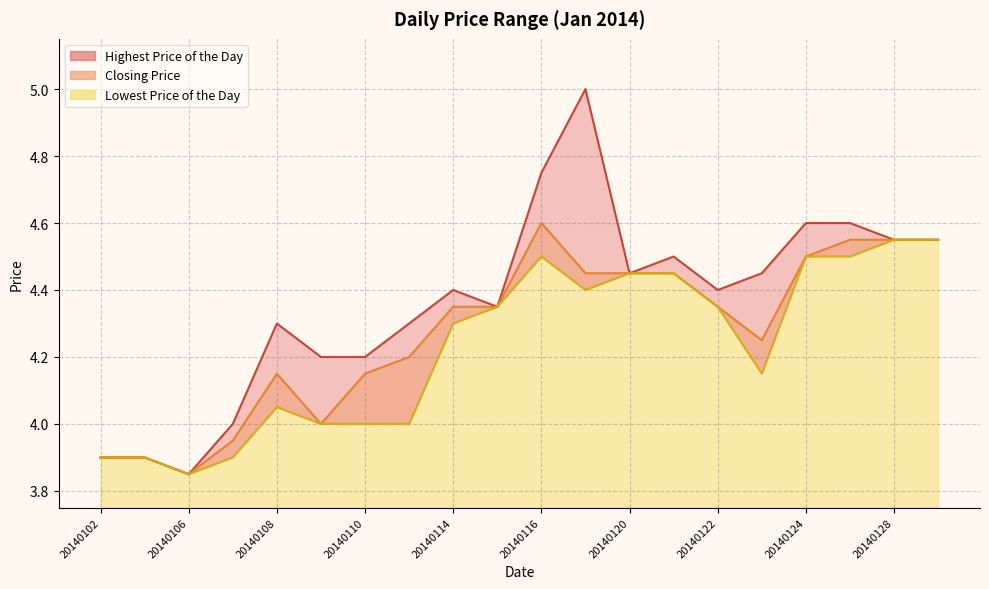

Reading left to right, list all the values displayed in this chart.

Highest Price of the Day: 20140102=3.9	20140103=3.9	20140106=3.9	20140107=4.0	20140108=4.3	20140109=4.2	20140110=4.2	20140113=4.3	20140114=4.4	20140115=4.3	20140116=4.8	20140117=5.0	20140120=4.5	20140121=4.5	20140122=4.4	20140123=4.5	20140124=4.6	20140127=4.6	20140128=4.5	20140129=4.5
Closing Price: 20140102=3.9	20140103=3.9	20140106=3.9	20140107=4.0	20140108=4.2	20140109=4.0	20140110=4.2	20140113=4.2	20140114=4.3	20140115=4.3	20140116=4.6	20140117=4.5	20140120=4.5	20140121=4.5	20140122=4.3	20140123=4.2	20140124=4.5	20140127=4.5	20140128=4.5	20140129=4.5
Lowest Price of the Day: 20140102=3.9	20140103=3.9	20140106=3.9	20140107=3.9	20140108=4.0	20140109=4.0	20140110=4.0	20140113=4.0	20140114=4.3	20140115=4.3	20140116=4.5	20140117=4.4	20140120=4.5	20140121=4.5	20140122=4.3	20140123=4.2	20140124=4.5	20140127=4.5	20140128=4.5	20140129=4.5